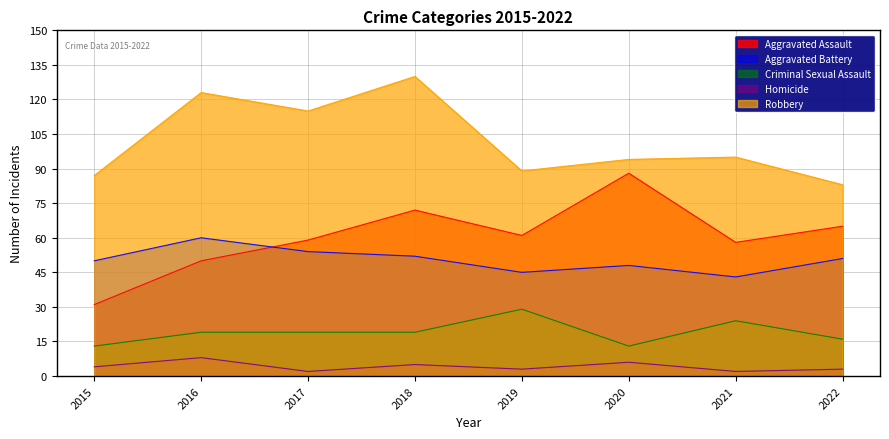

How many values in the Homicide series are below 4?

4